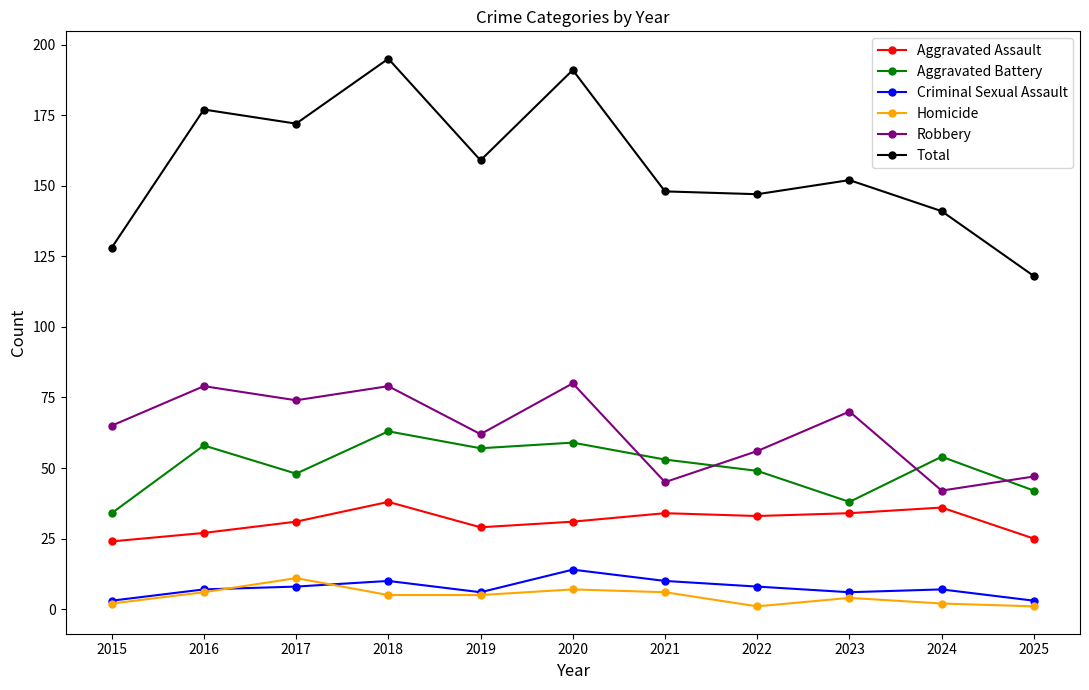

At how many categories does at least one series exceed 60?

11